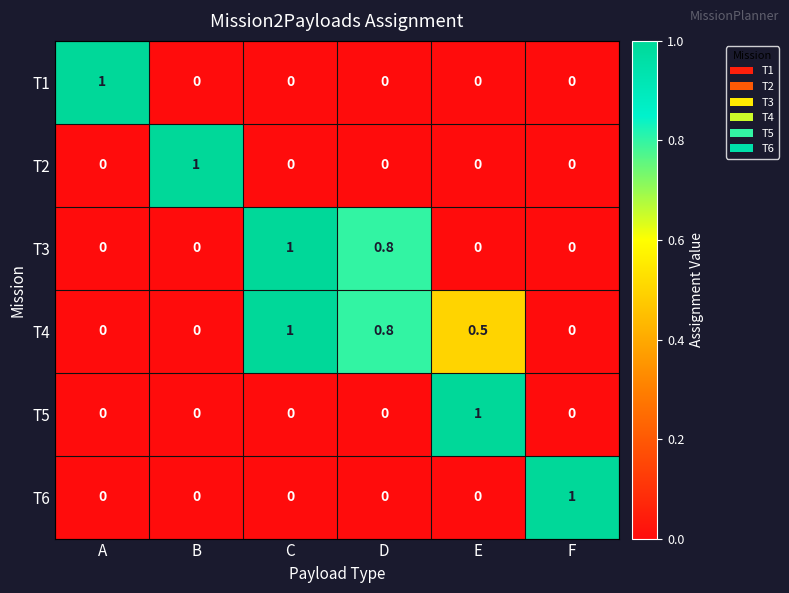

What is the difference between the highest and lowest values at B?

1.0